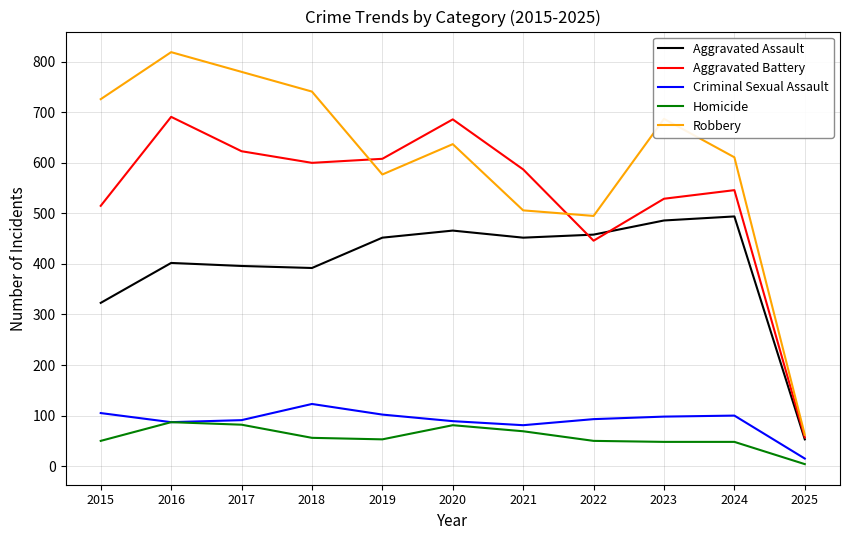

How many interior local peaks does the Aggravated Battery series have?

3